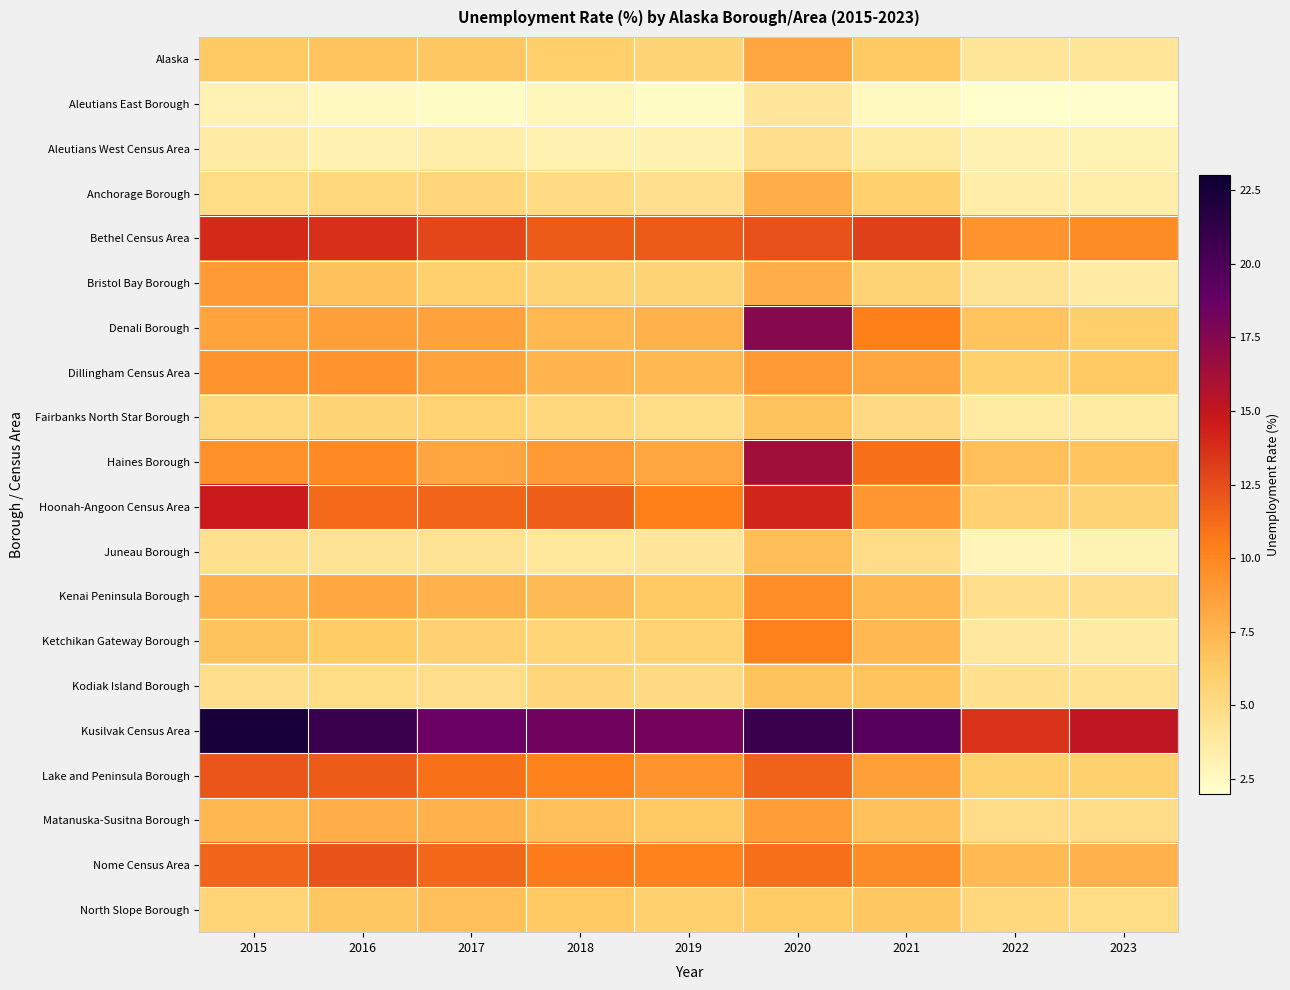

Reading left to right, what are all the values shown in this chart?

Alaska: 2015=6.3	2016=6.6	2017=6.5	2018=6.0	2019=5.6	2020=8.3	2021=6.4	2022=4.2	2023=4.2
Aleutians East Borough: 2015=3.1	2016=2.5	2017=2.3	2018=2.8	2019=2.4	2020=4.1	2021=2.5	2022=2.0	2023=2.1
Aleutians West Census Area: 2015=3.7	2016=3.2	2017=3.4	2018=3.2	2019=3.2	2020=4.7	2021=3.8	2022=3.2	2023=3.0
Anchorage Borough: 2015=4.9	2016=5.3	2017=5.4	2018=5.0	2019=4.6	2020=7.9	2021=5.9	2022=3.5	2023=3.4
Bethel Census Area: 2015=13.9	2016=13.7	2017=12.7	2018=11.9	2019=11.9	2020=12.3	2021=13.0	2022=9.3	2023=9.7
Bristol Bay Borough: 2015=8.9	2016=6.8	2017=5.9	2018=5.6	2019=5.6	2020=7.9	2021=5.6	2022=4.3	2023=3.7
Denali Borough: 2015=8.4	2016=8.7	2017=8.5	2018=7.3	2019=7.7	2020=17.5	2021=10.4	2022=6.6	2023=6.0
Dillingham Census Area: 2015=9.3	2016=9.3	2017=8.4	2018=7.5	2019=7.3	2020=8.9	2021=8.3	2022=5.9	2023=6.4
Fairbanks North Star Borough: 2015=5.3	2016=5.6	2017=5.7	2018=5.3	2019=4.9	2020=6.7	2021=5.1	2022=3.8	2023=3.8
Haines Borough: 2015=9.5	2016=9.8	2017=8.3	2018=8.9	2019=8.3	2020=16.4	2021=11.1	2022=6.9	2023=6.6
Hoonah-Angoon Census Area: 2015=14.7	2016=11.3	2017=11.5	2018=11.7	2019=10.4	2020=14.1	2021=9.2	2022=5.8	2023=5.6
Juneau Borough: 2015=4.6	2016=4.3	2017=4.3	2018=4.0	2019=4.1	2020=7.0	2021=4.8	2022=2.9	2023=3.0
Kenai Peninsula Borough: 2015=7.6	2016=8.2	2017=7.7	2018=7.1	2019=6.3	2020=9.6	2021=7.3	2022=4.7	2023=4.7
Ketchikan Gateway Borough: 2015=6.7	2016=6.2	2017=5.8	2018=5.5	2019=5.7	2020=10.3	2021=7.3	2022=3.9	2023=3.7
Kodiak Island Borough: 2015=4.7	2016=4.9	2017=4.7	2018=5.4	2019=5.1	2020=6.7	2021=6.6	2022=4.5	2023=4.4
Kusilvak Census Area: 2015=22.5	2016=20.8	2017=18.6	2018=18.4	2019=18.2	2020=20.8	2021=19.4	2022=13.5	2023=15.1
Lake and Peninsula Borough: 2015=12.1	2016=11.9	2017=11.0	2018=10.2	2019=9.3	2020=11.6	2021=8.7	2022=5.9	2023=5.9
Matanuska-Susitna Borough: 2015=7.4	2016=7.9	2017=7.7	2018=6.9	2019=6.3	2020=8.8	2021=6.8	2022=4.8	2023=4.8
Nome Census Area: 2015=11.5	2016=12.2	2017=11.4	2018=10.6	2019=10.2	2020=11.1	2021=9.7	2022=7.2	2023=7.7
North Slope Borough: 2015=5.5	2016=6.5	2017=6.9	2018=6.3	2019=5.9	2020=6.2	2021=6.5	2022=5.3	2023=4.9